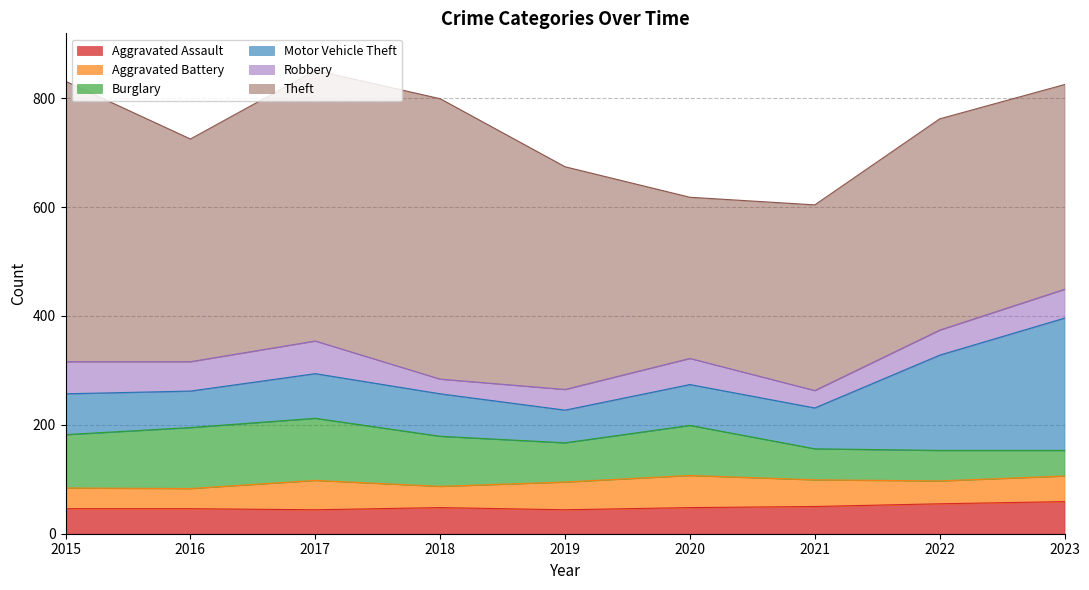

Does the chart display data point markers on the line(s)?

No